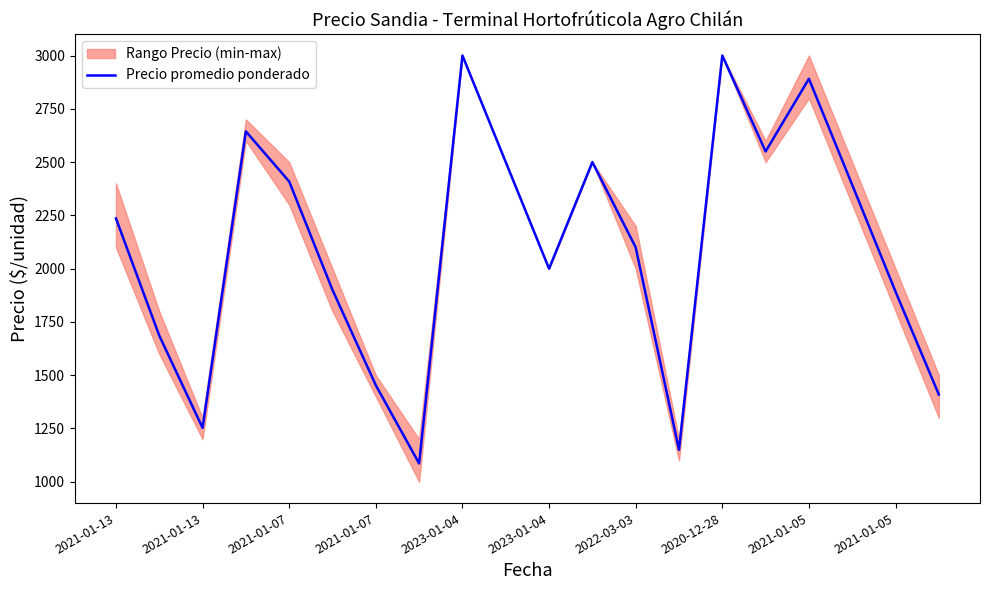

How many data points does each series have?

20